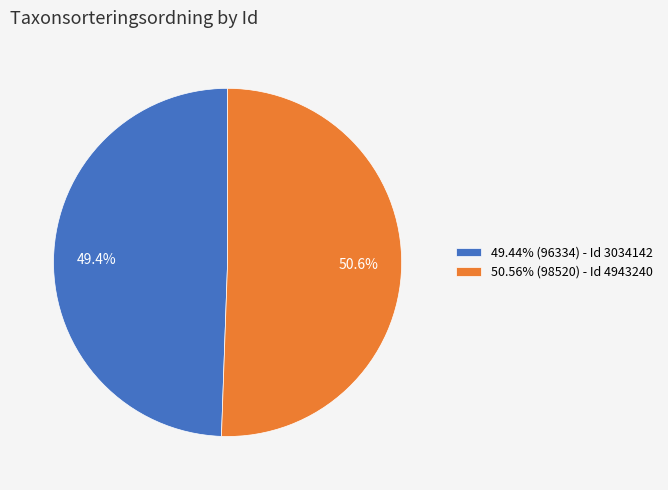

What percentage do 50.56% (98520) - Id 4943240 and 49.44% (96334) - Id 3034142 together represent?

100.0%